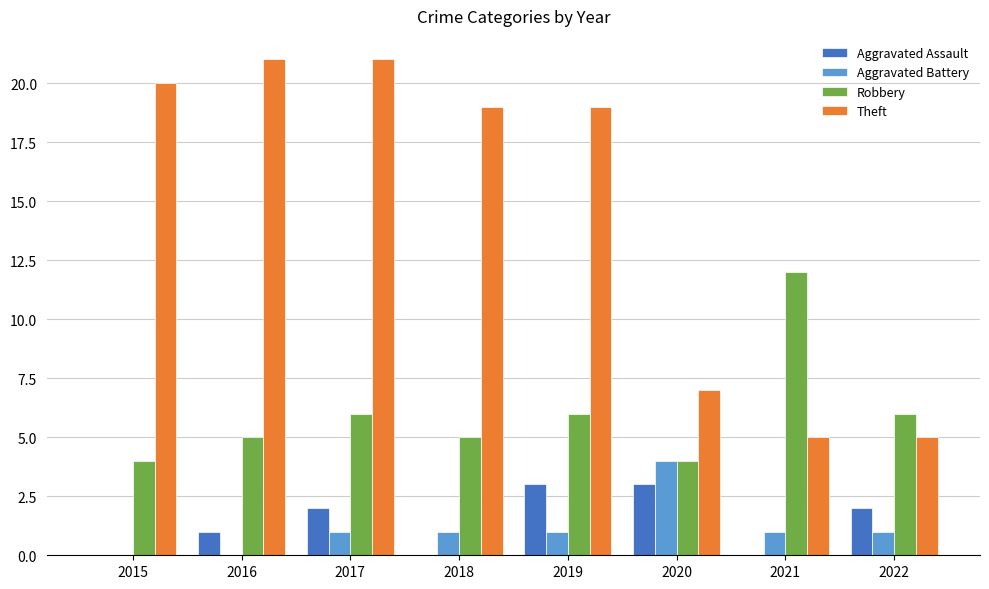

What is the sum of all Aggravated Assault values?

11